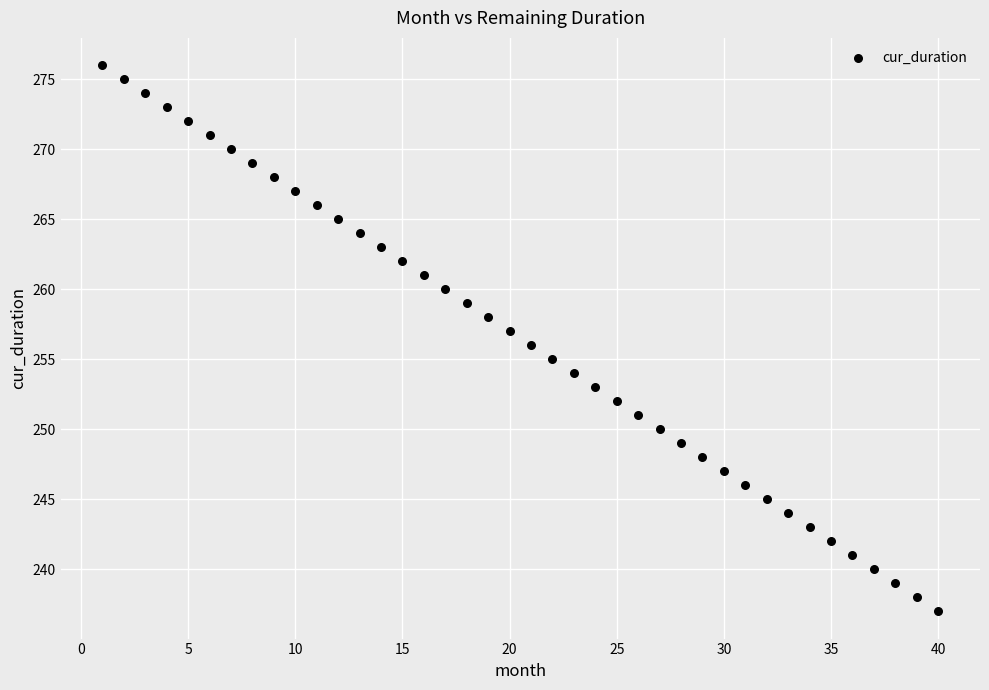

What is the range of Y values (max minus min)?

39